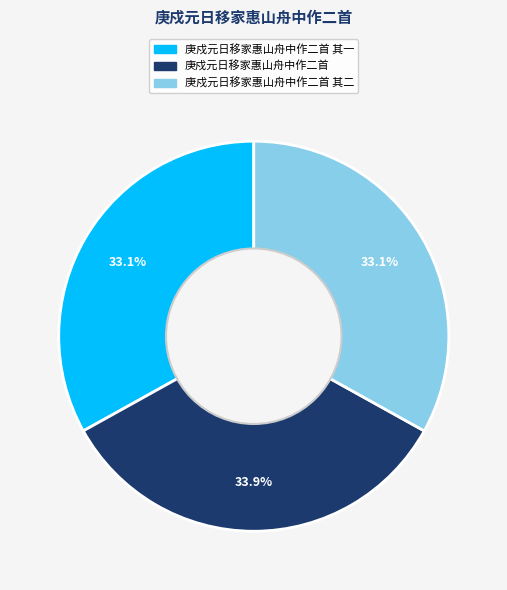

Is there any slice that represents more than half of the pie?

No